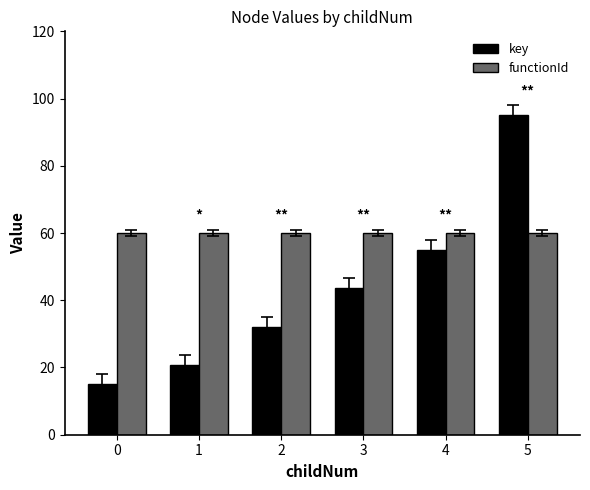

What is the lowest value of the functionId series?

60.0